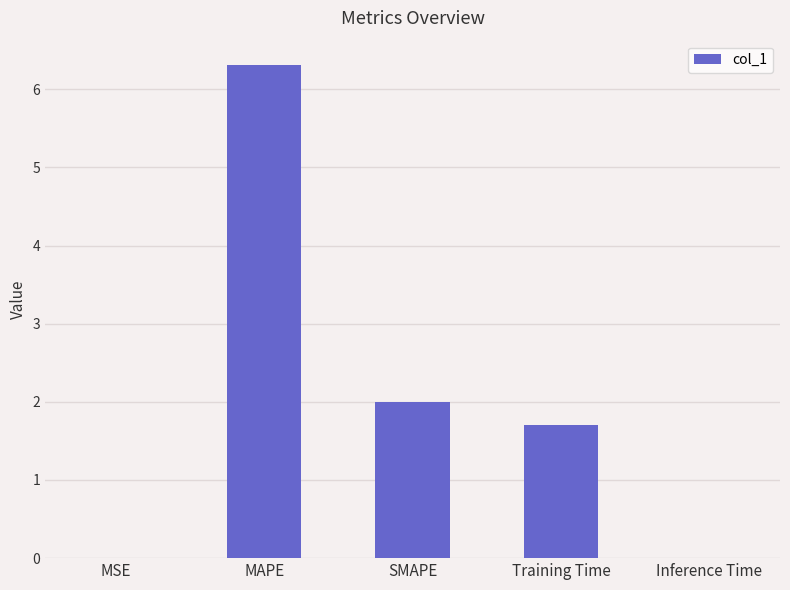

Which category has the highest value across all series?

MAPE